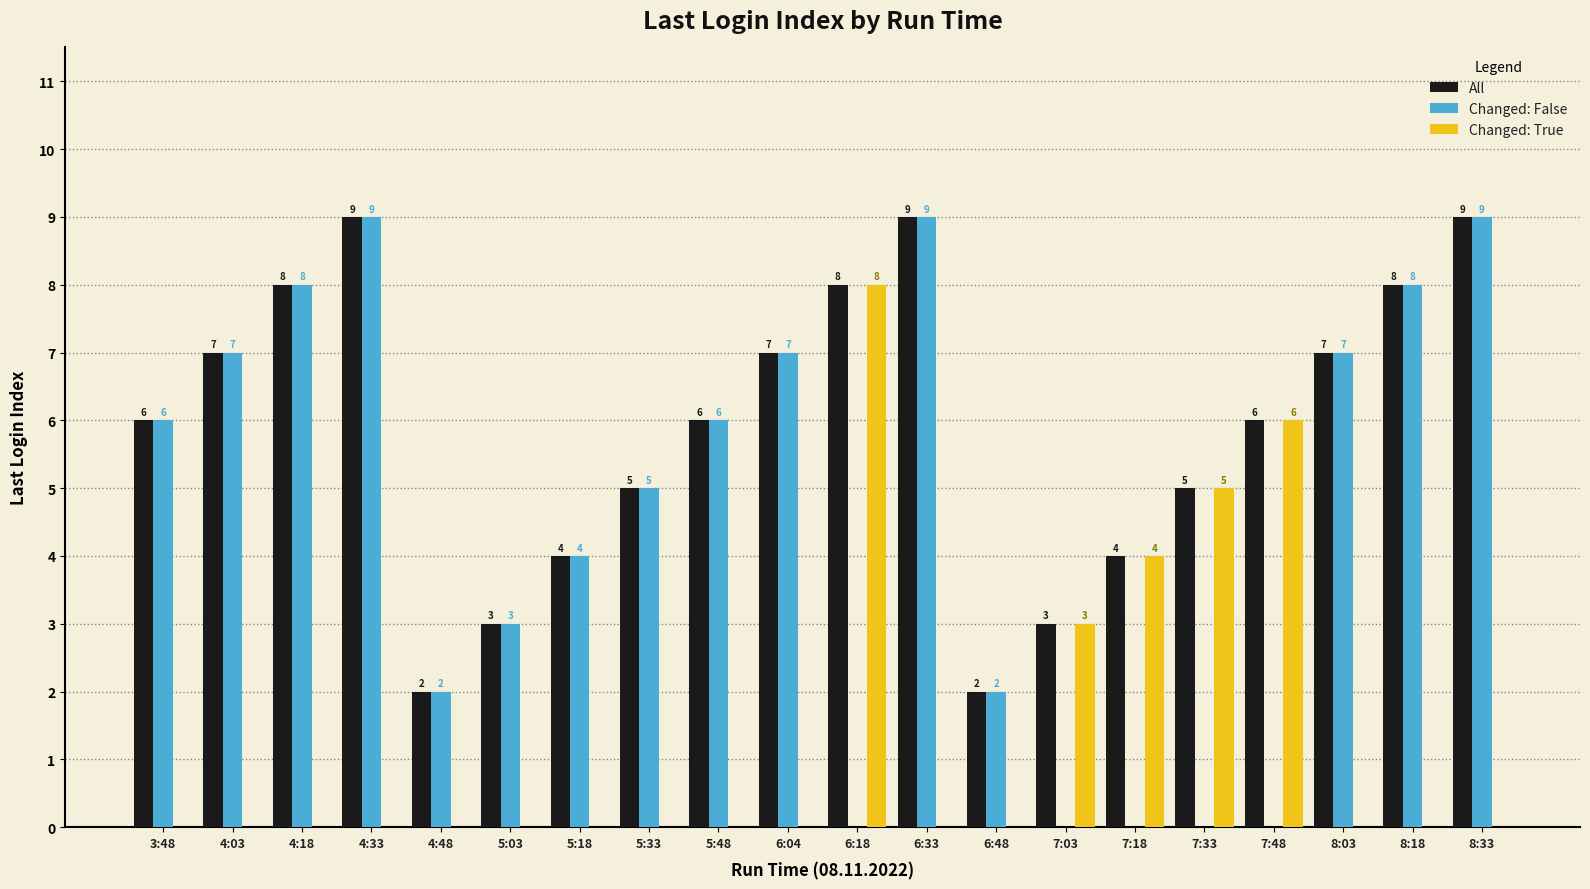

What is the maximum value for Changed: True?

8